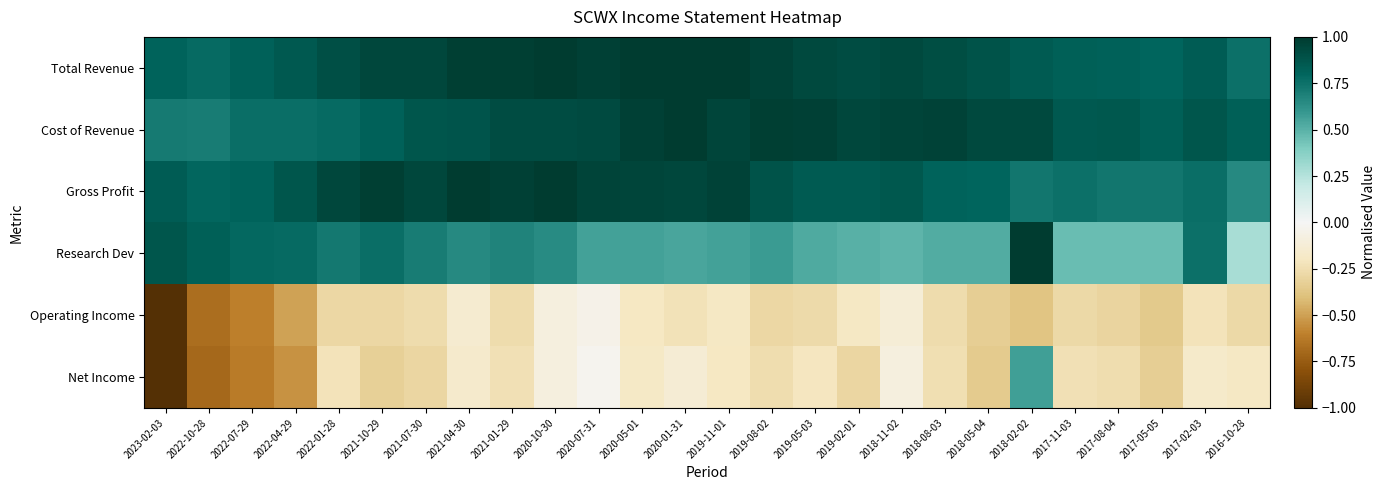

Between 2017-02-03 and 2022-07-29, which is larger?

2017-02-03